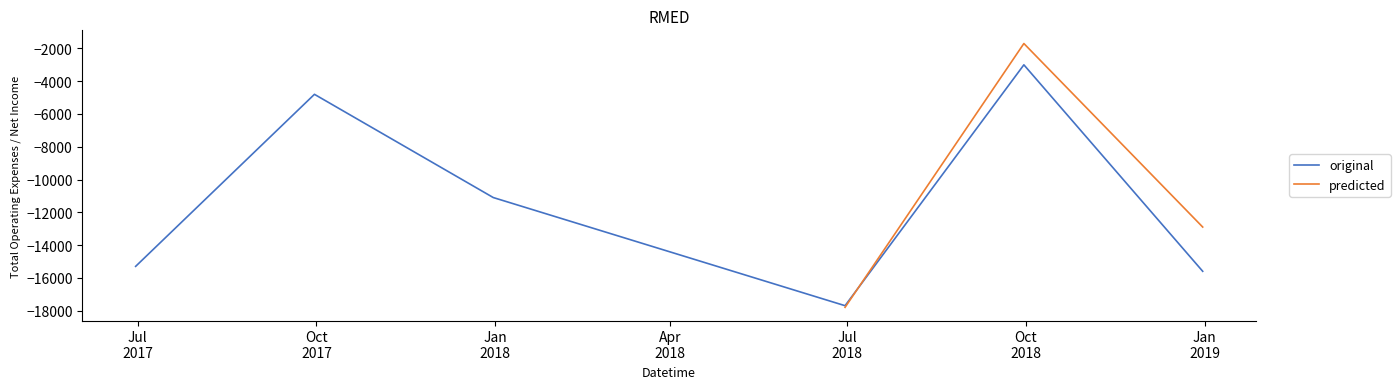

What is the average value?

-11250